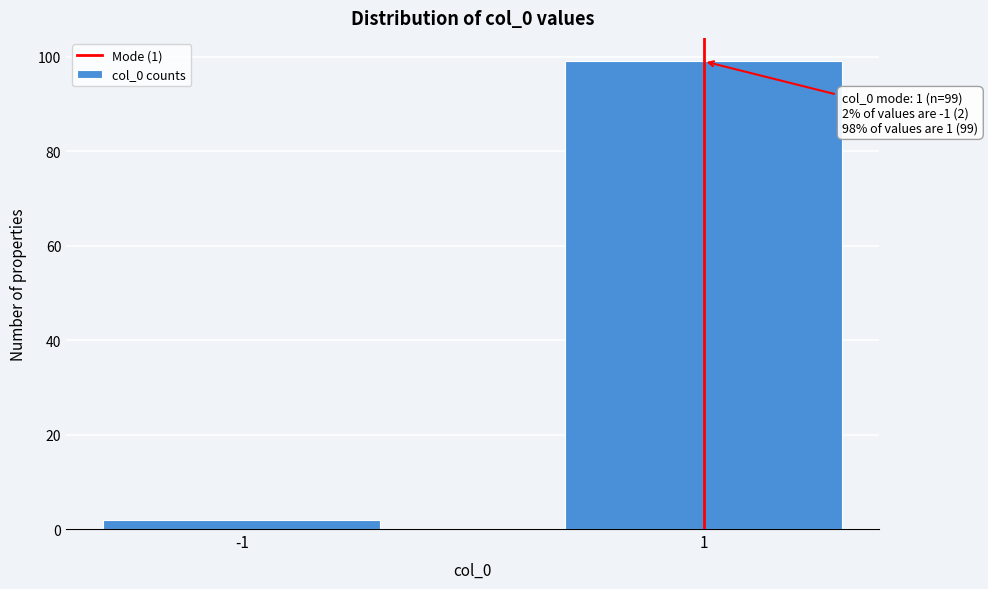

Reading left to right, extract all data points from this chart.

2	99